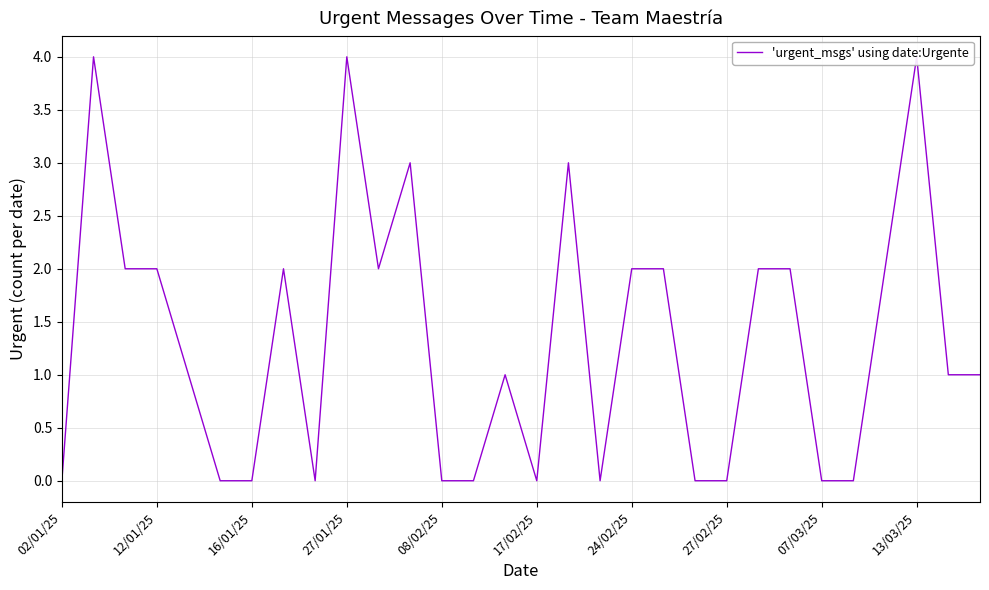

What is the sum of all values?

40